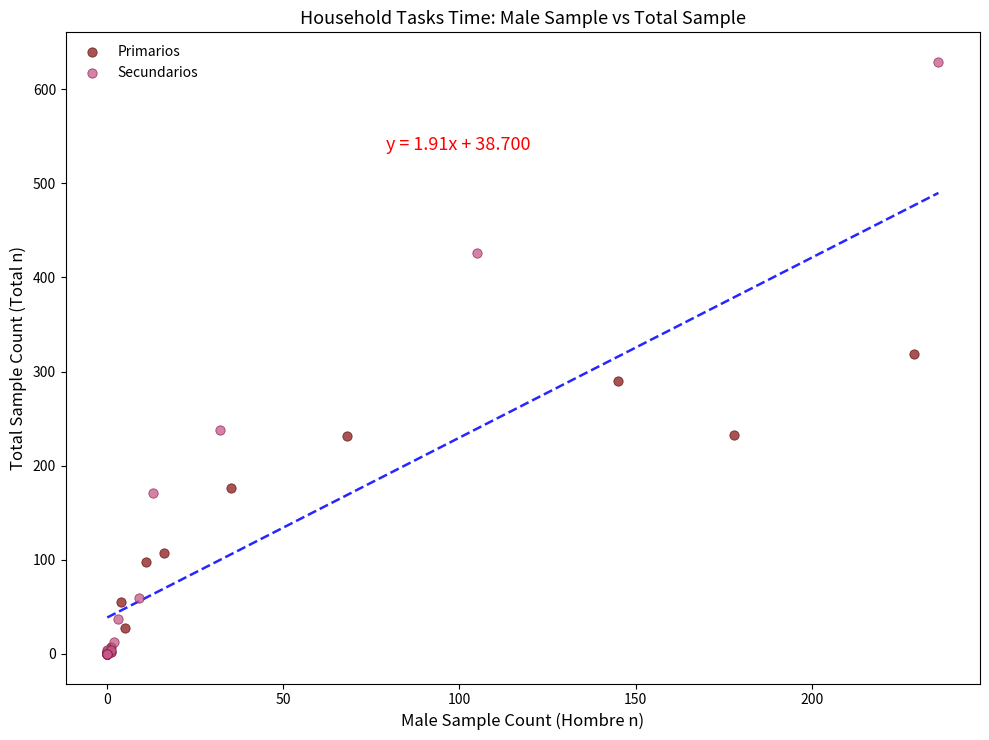

Which series contains the highest Y value?

Secundarios